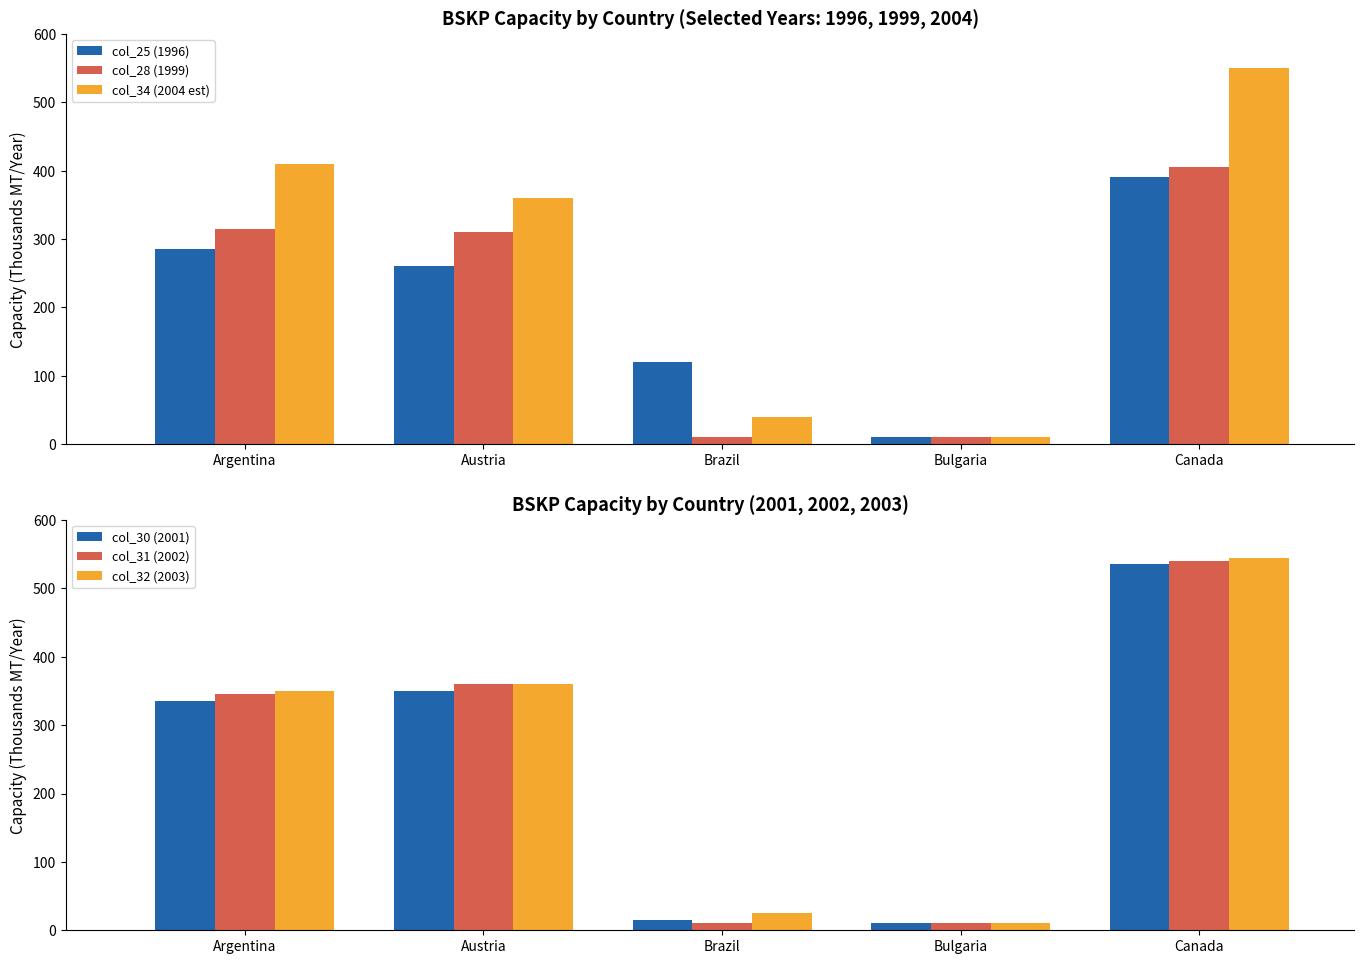

Which series changed the most between Austria and Bulgaria?

col_34 (2004 est)